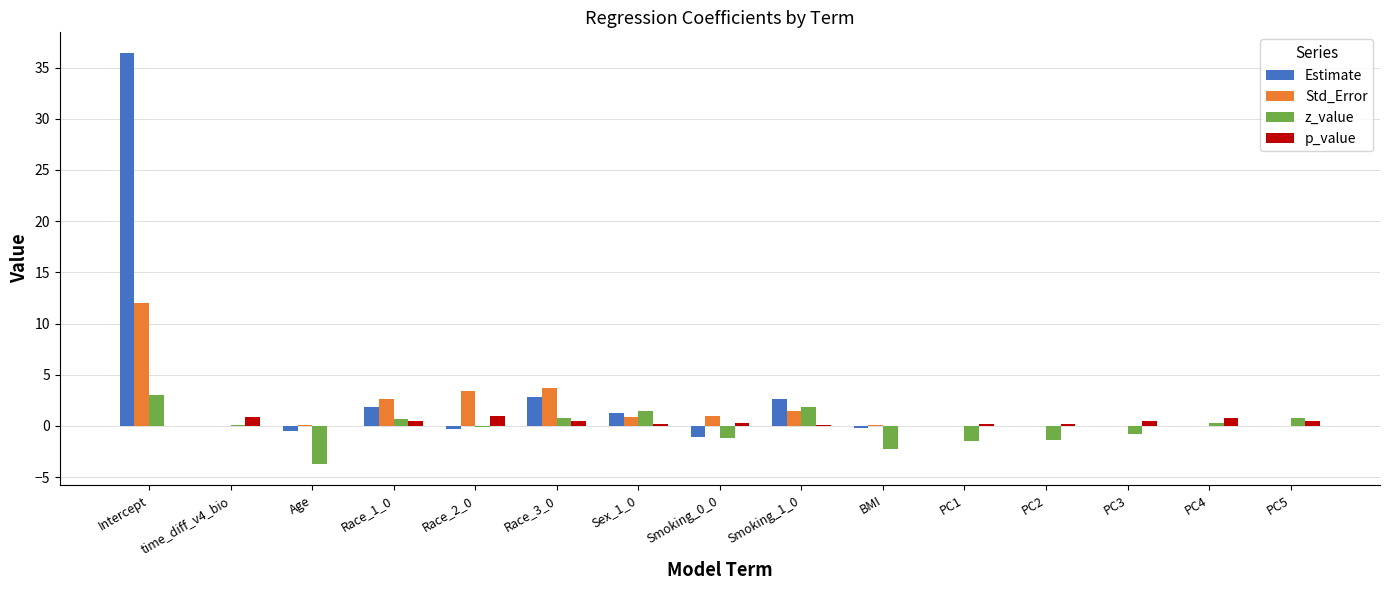

Which series changed the most between Age and PC4?

z_value